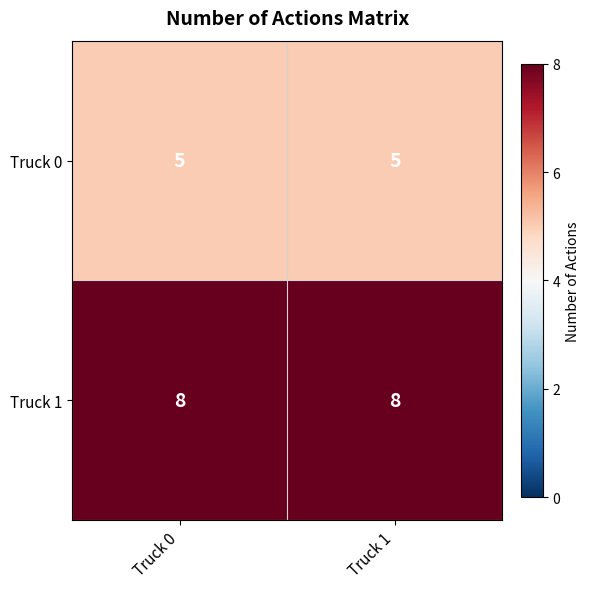

True or false: Truck 1 has a value of 4 at Truck 1.

False